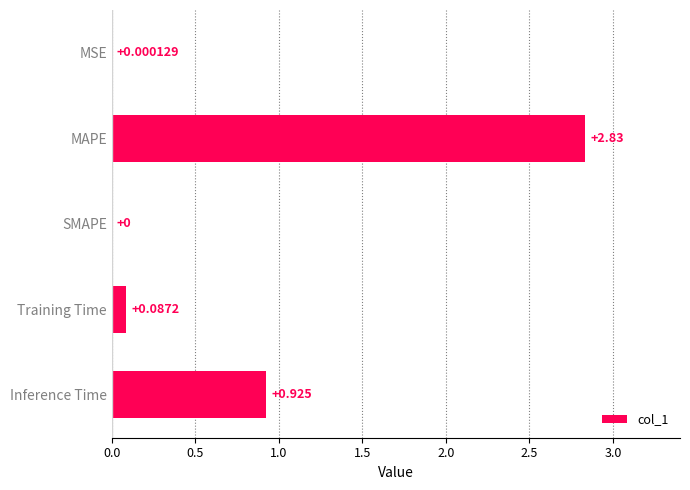

How many distinct data groups are displayed?

1